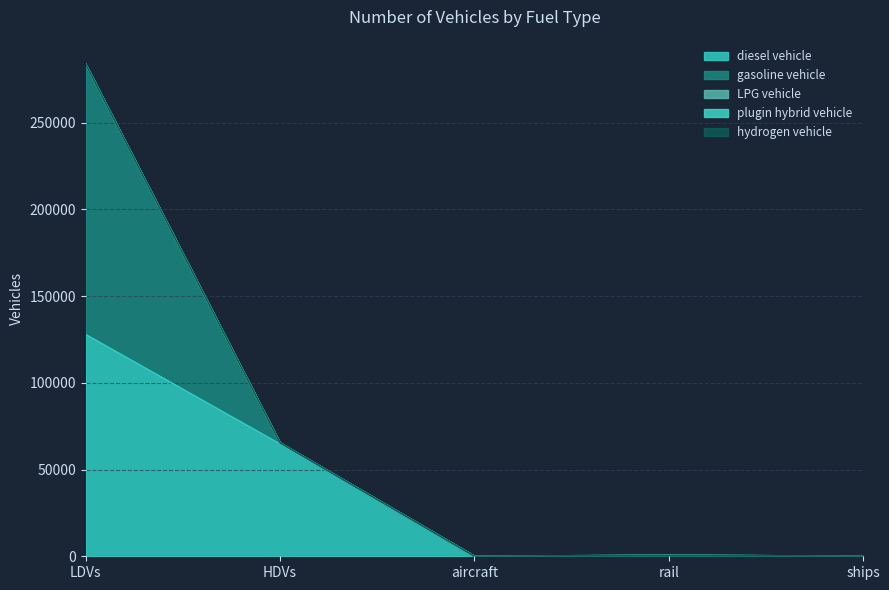

True or false: plugin hybrid vehicle and hydrogen vehicle cross at least once.

False